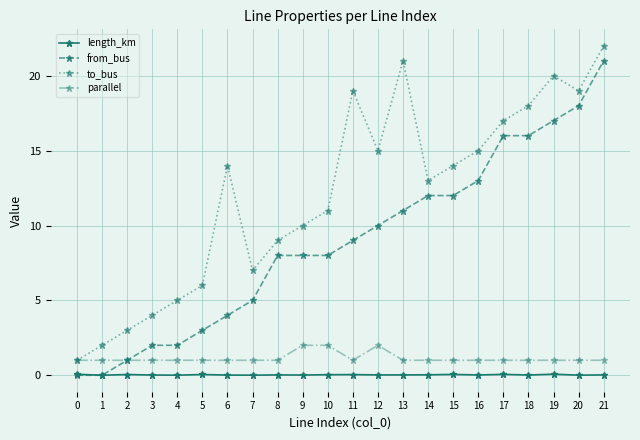

What is the sum of all to_bus values?

265.0